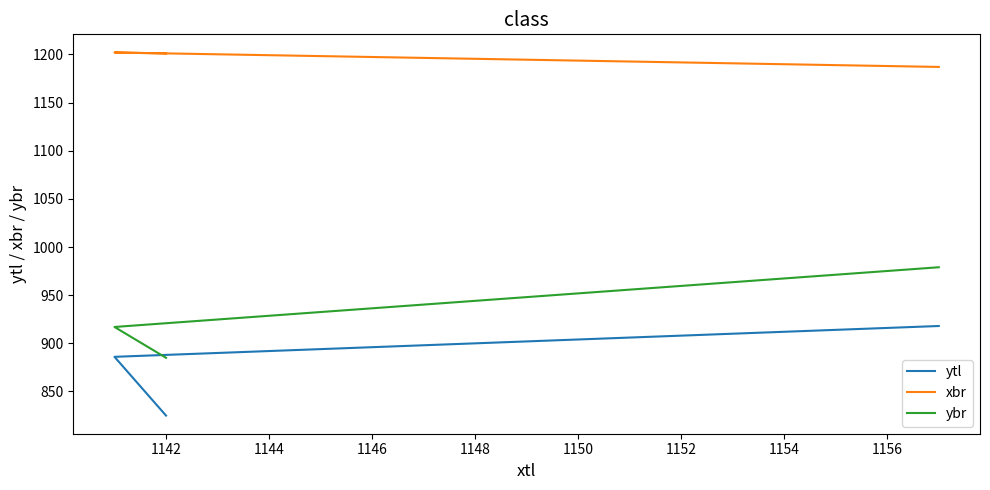

What is the sum of all ybr values?

2781